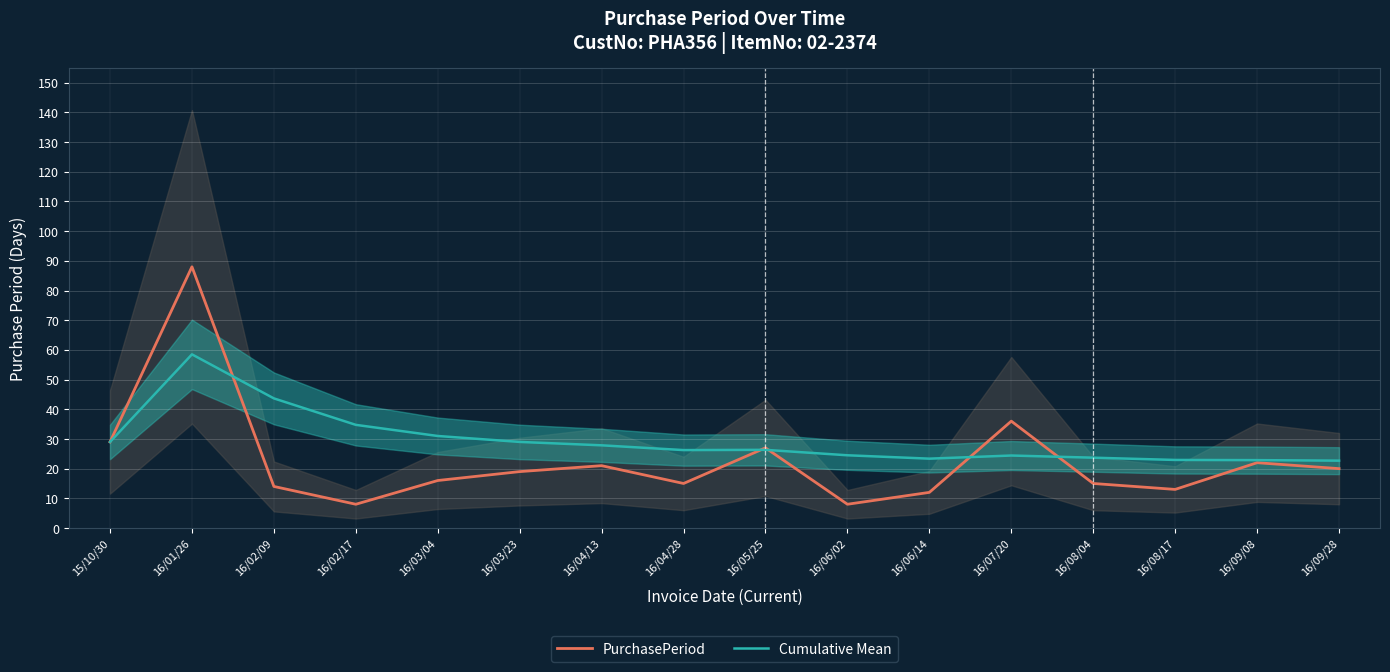

Where do PurchasePeriod and Cumulative Mean first cross each other?

16/01/26 and 16/02/09